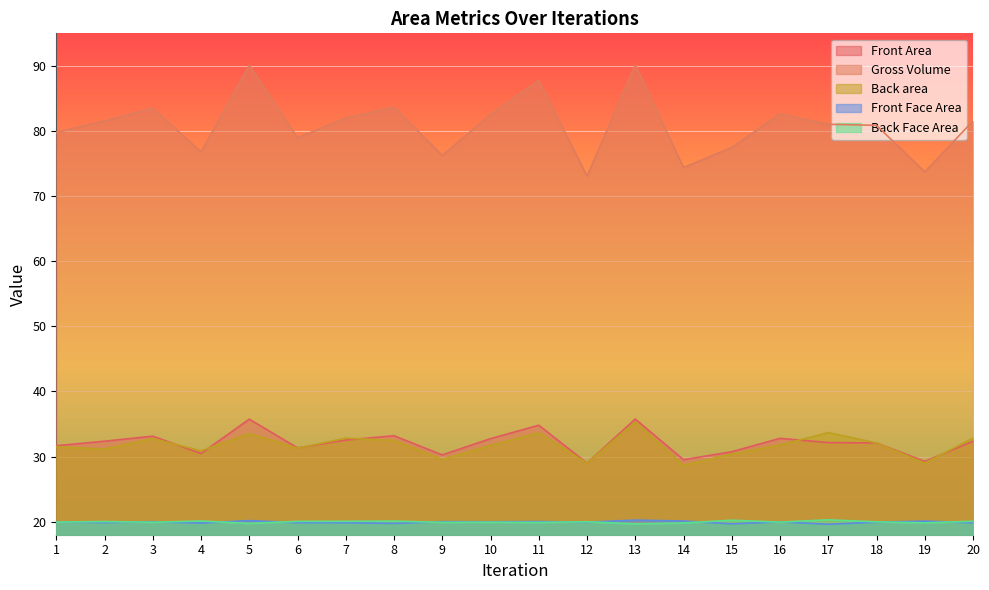

What is the sum of all Front Face Area values?

398.6